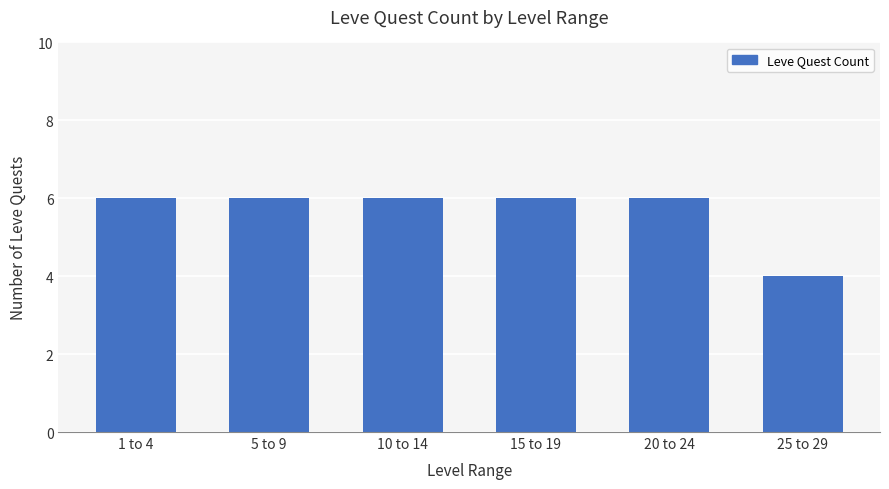

What is the label of the 4th bar from the right?

10 to 14